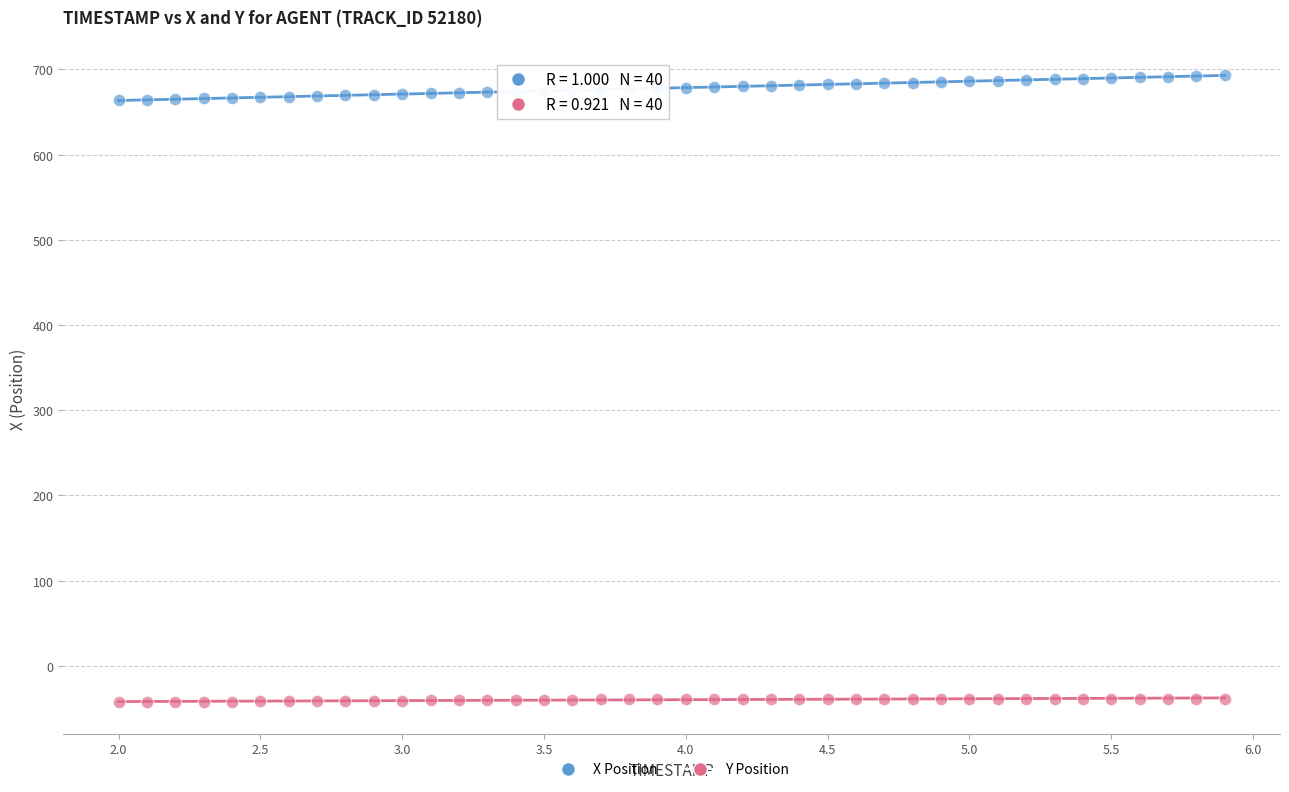

Across all data points, what is the range of X values (max minus min)?

3.9